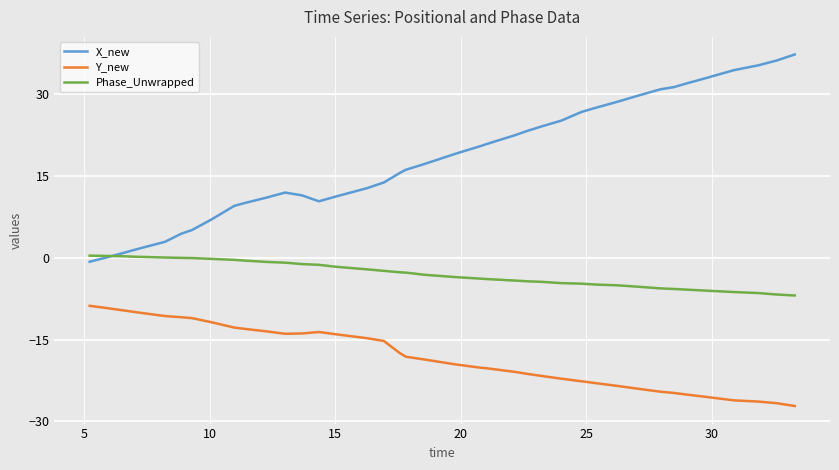

Rank the series by their maximum value, from highest to lowest.

X_new, Phase_Unwrapped, Y_new